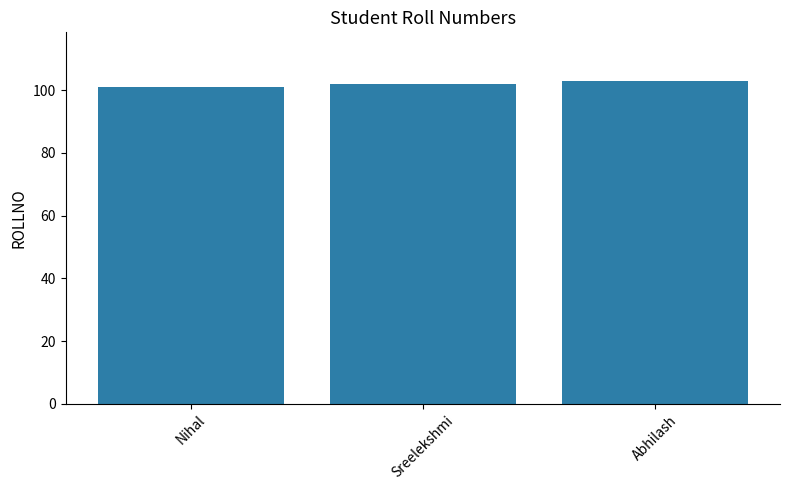

Read the value at Nihal.

101